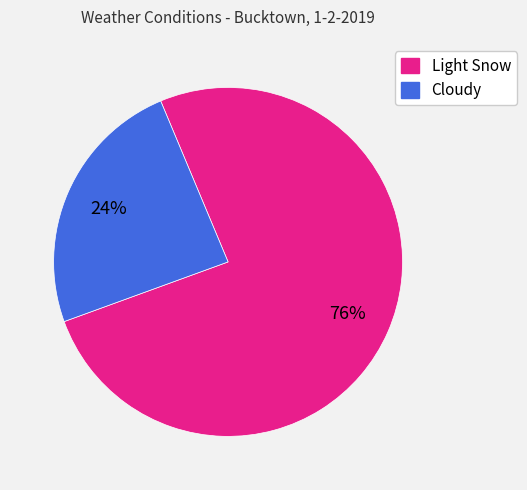

What is the largest slice in the pie chart?

Light Snow